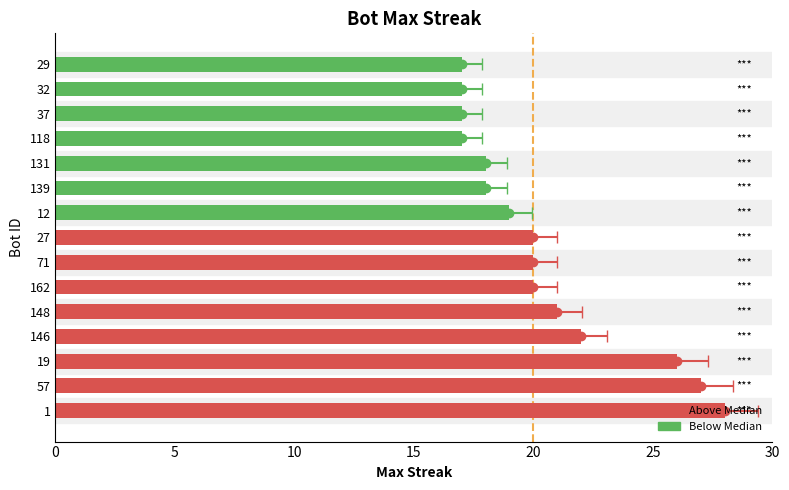

How many values exceed 20?

5